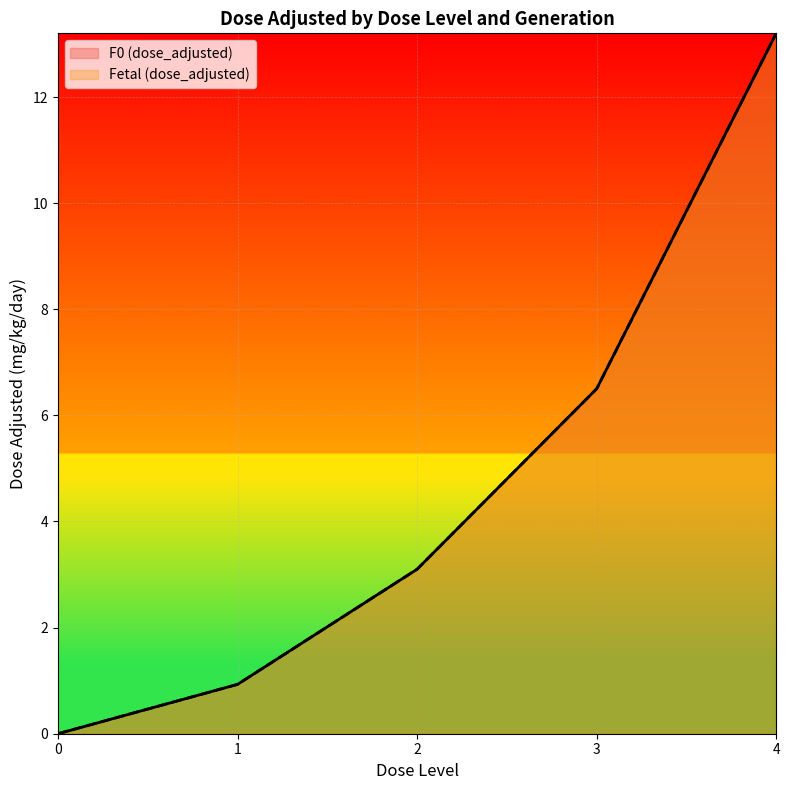

Does the chart display data point markers on the line(s)?

No